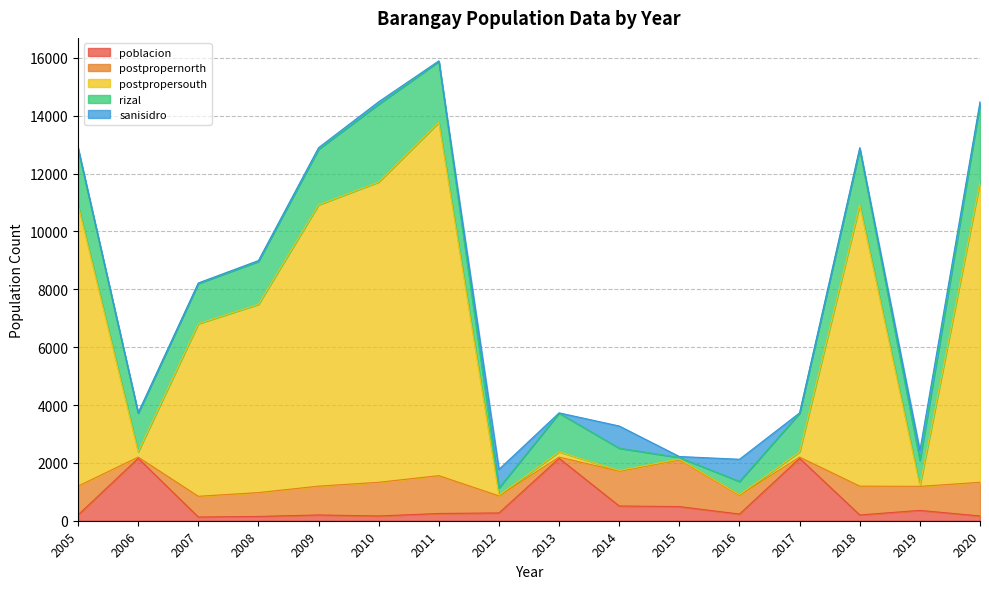

True or false: rizal has a value of 98 at 2012.

False